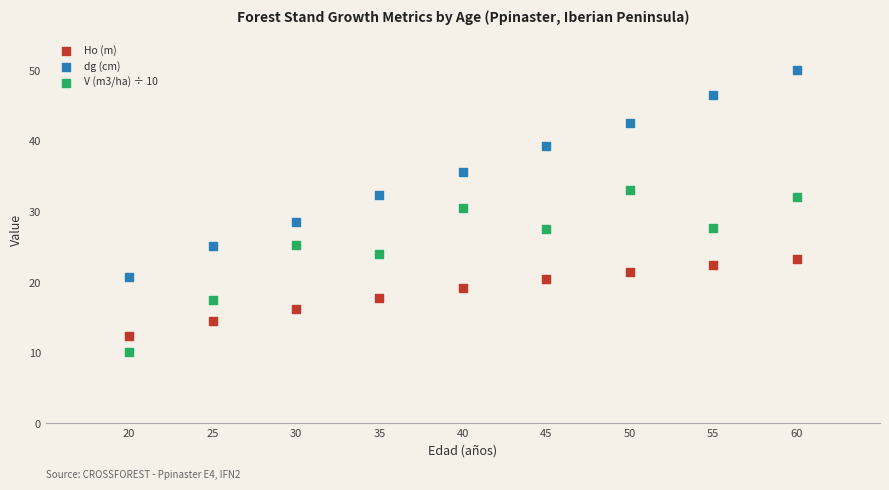

Which series has the largest Y range (max minus min)?

dg (cm)